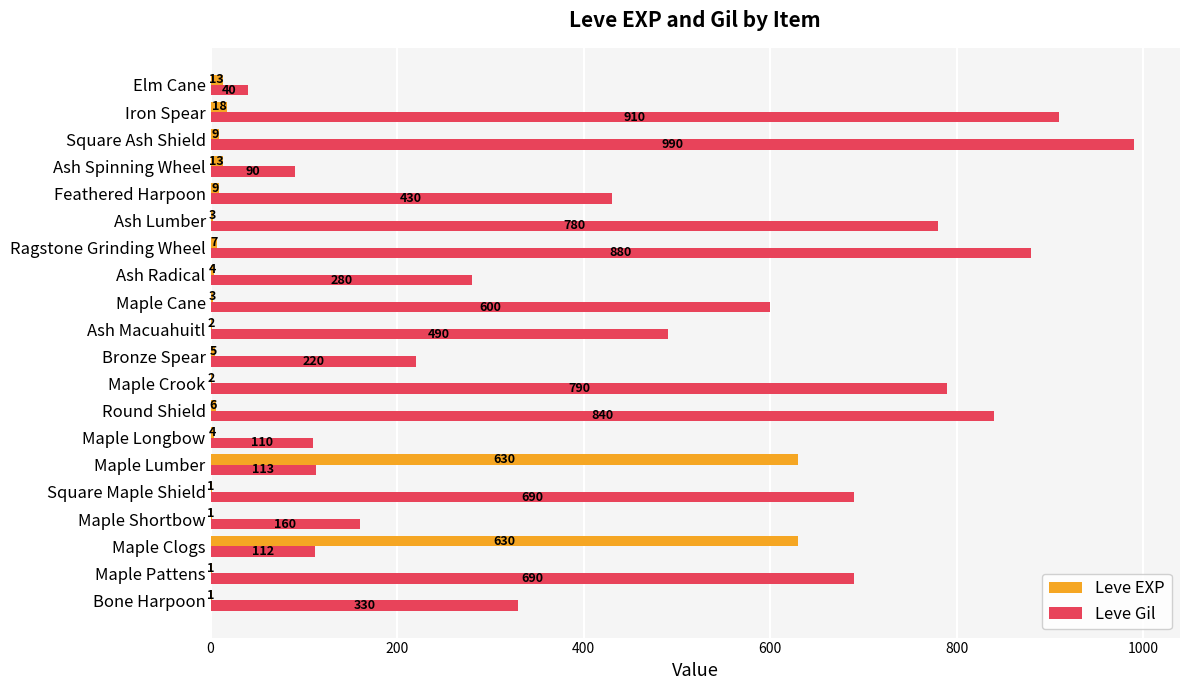

Where is Leve Gil nearest to the value 515?

Ash Macuahuitl